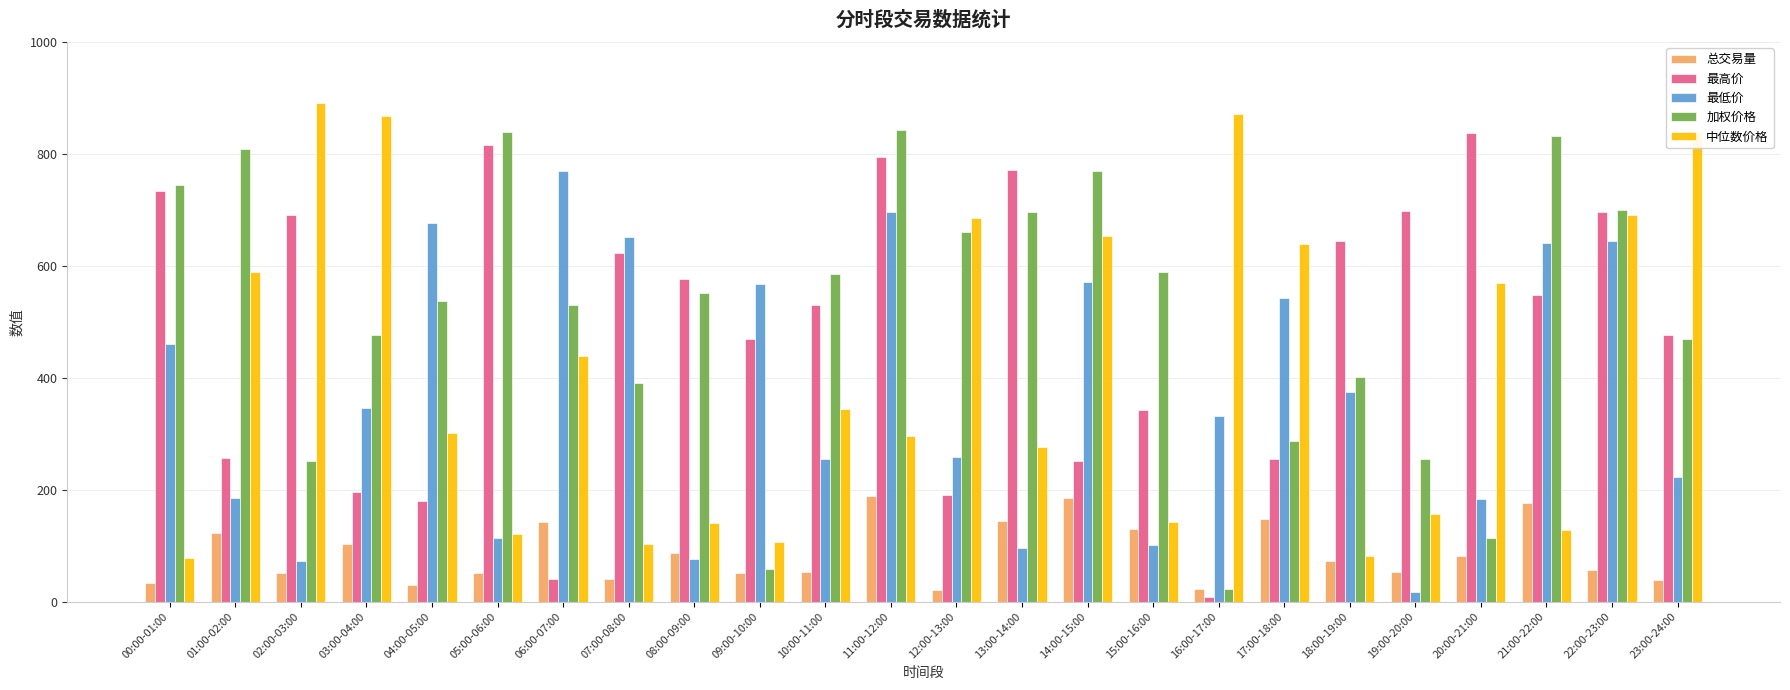

Does the chart contain stacked bars?

No